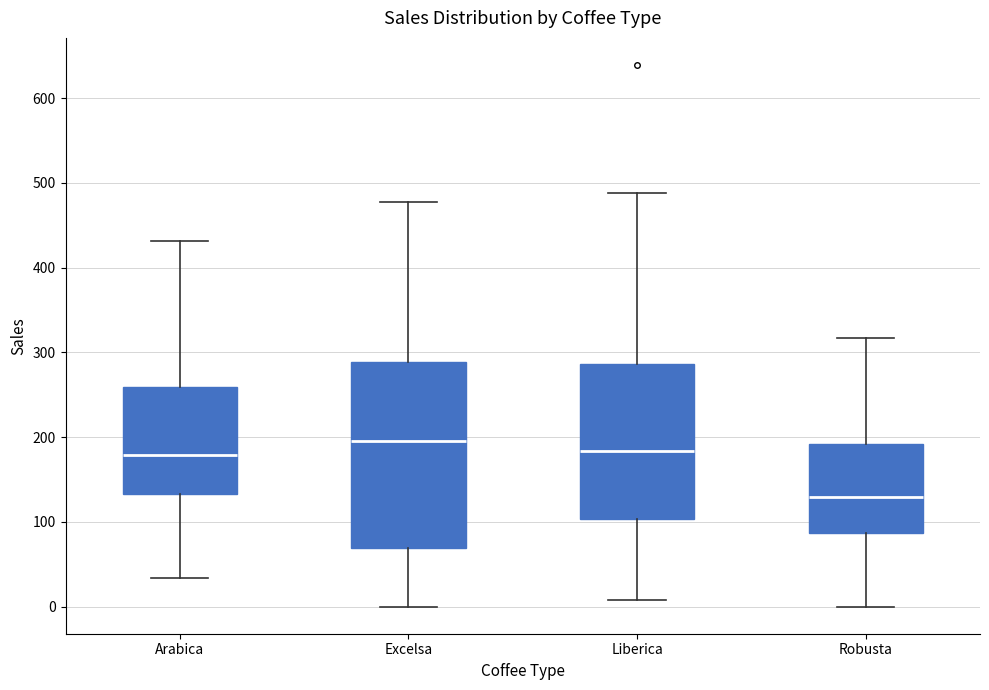

Where does the lower whisker of the box for Excelsa end on the y-axis? The values are not printed on the chart, so give them approximately, as read against the axis.

0